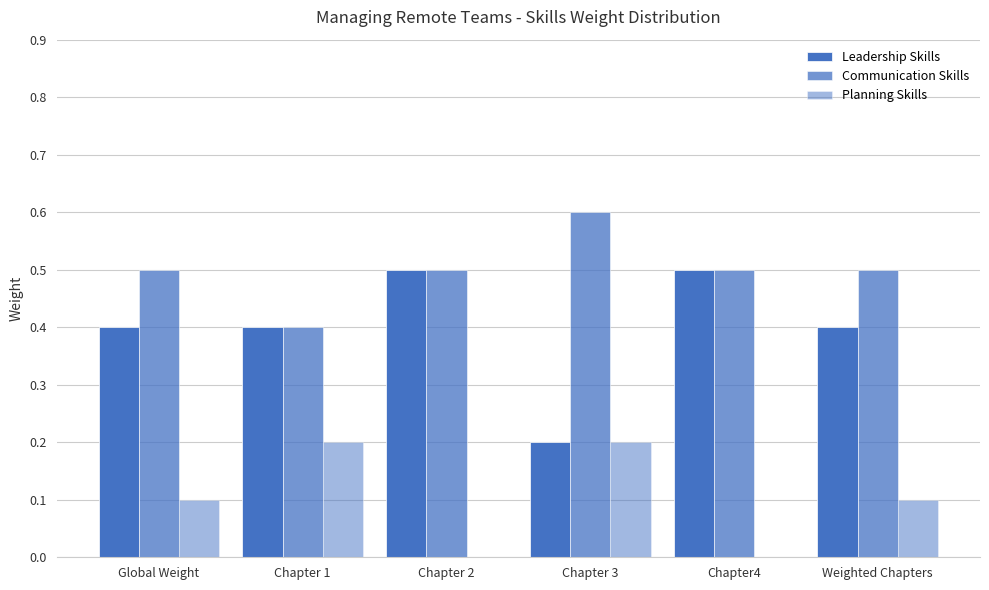

Which series has the largest total across all categories?

Communication Skills